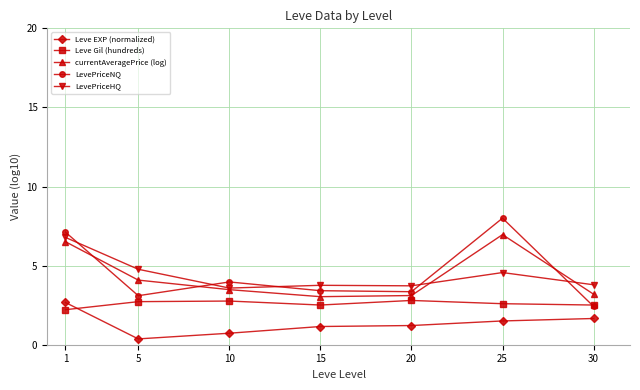

What is the greatest value displayed?

8.0